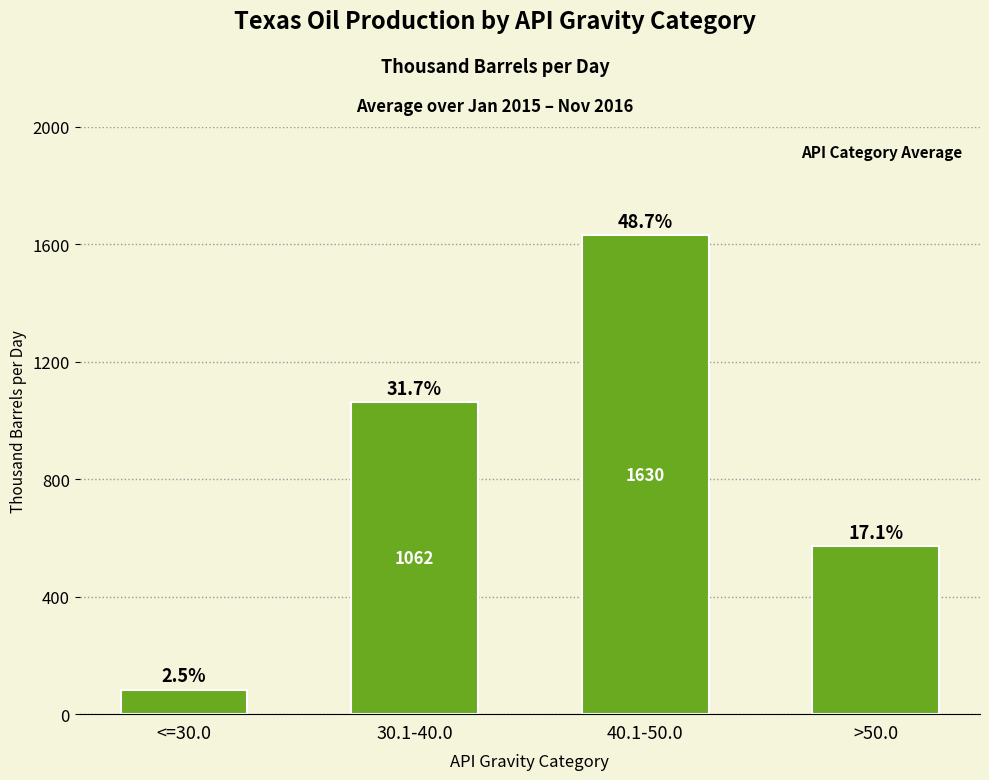

Does the chart contain any negative values?

No